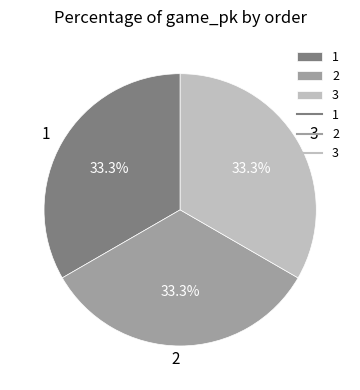

Is 1 the majority of the pie?

No